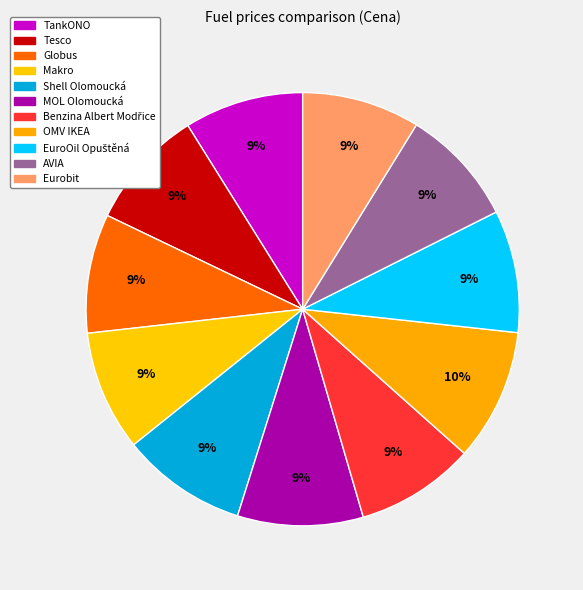

What is the smallest slice in the pie chart?

AVIA